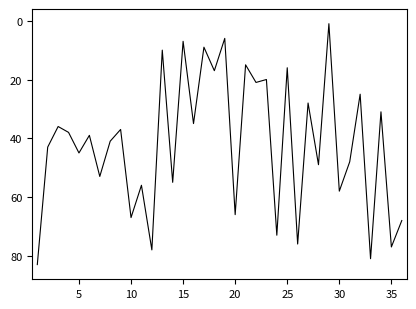

Is this an area chart (filled region under the line)?

No